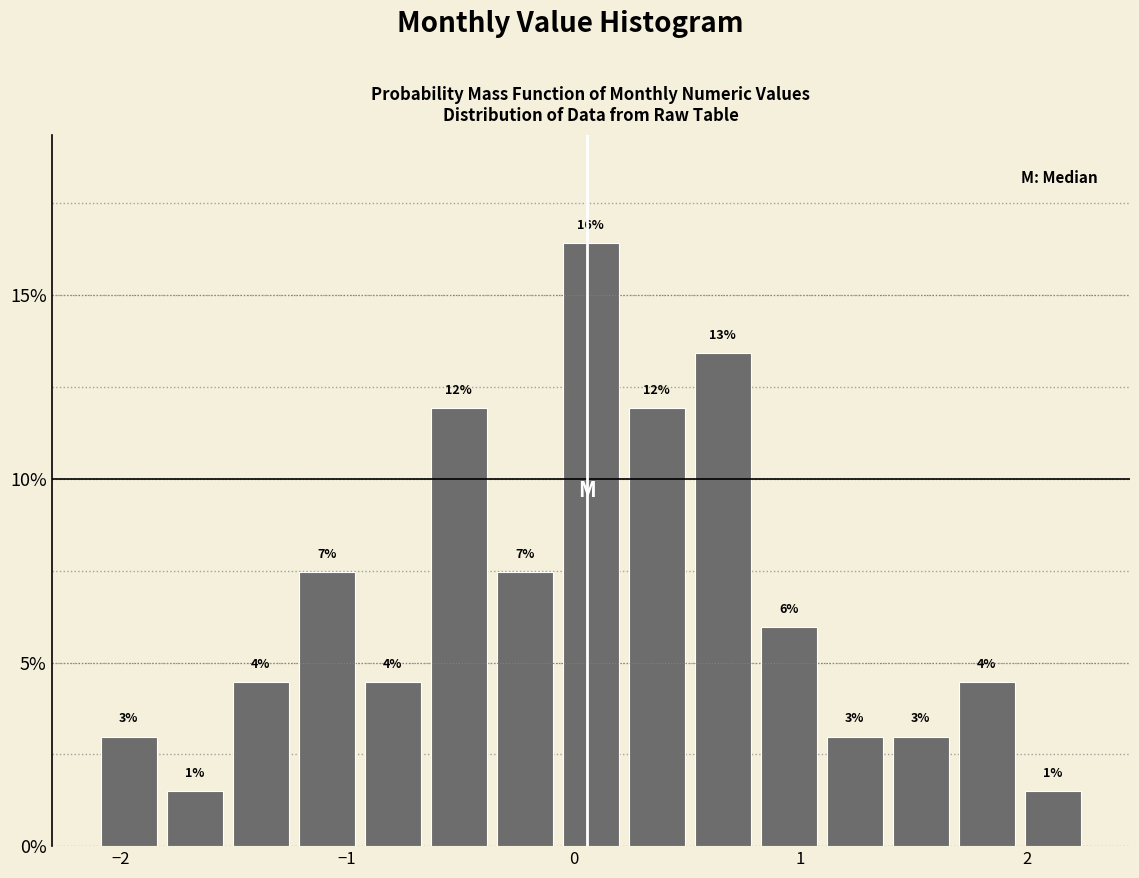

Around what value on the x-axis is the tallest bar? Give the approximate position of its centre, as read against the axis.

0.1